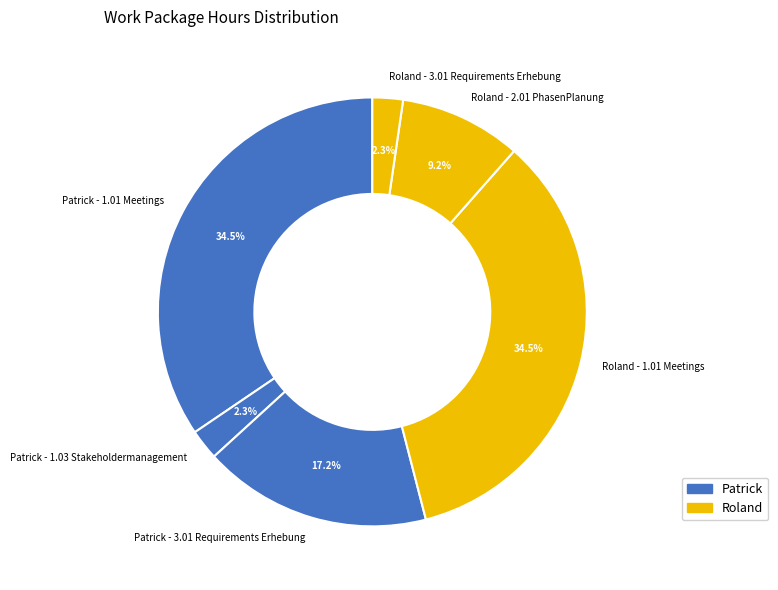

What is the total percentage of Patrick - 1.01 Meetings and Patrick - 1.03 Stakeholdermanagement?

36.8%